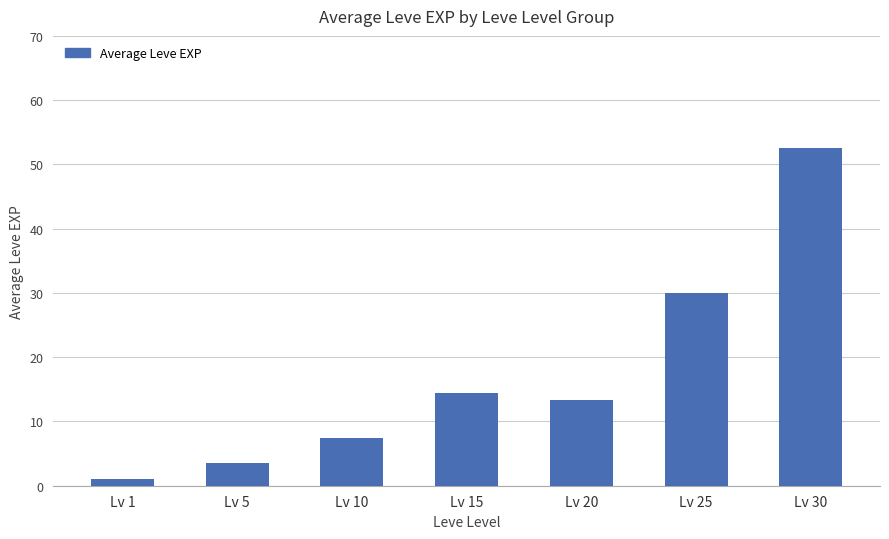

At which label is the value closest to 26?

Lv 25